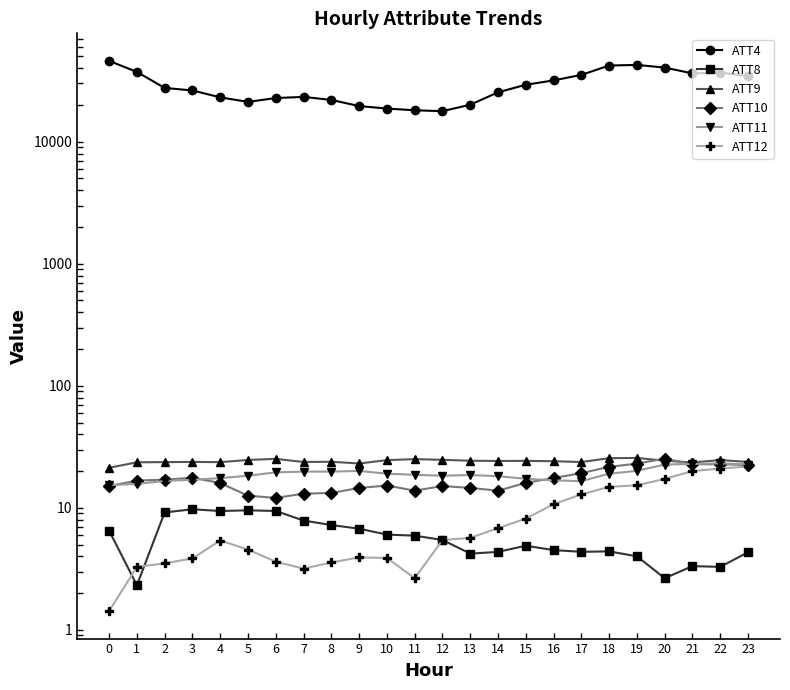

What is the difference between the second highest and minimum values in the ATT4 series?

24800.0